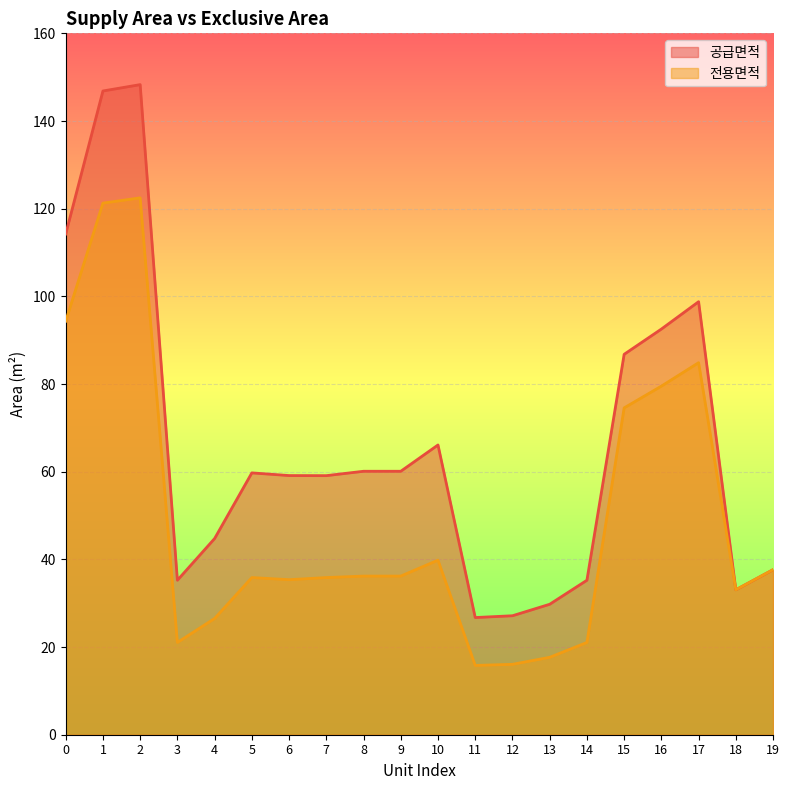

How many lines are shown in the chart?

2